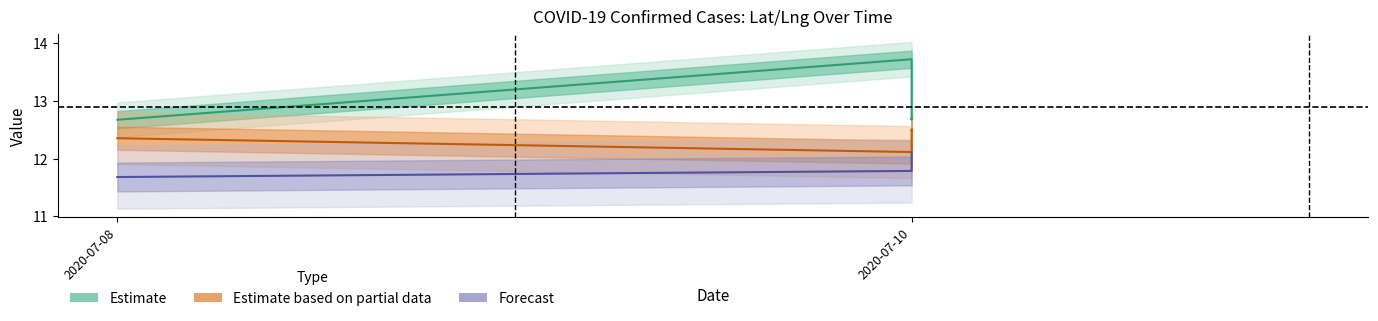

The lng series shows 12.5 at 2020-07-10. True or false?

True